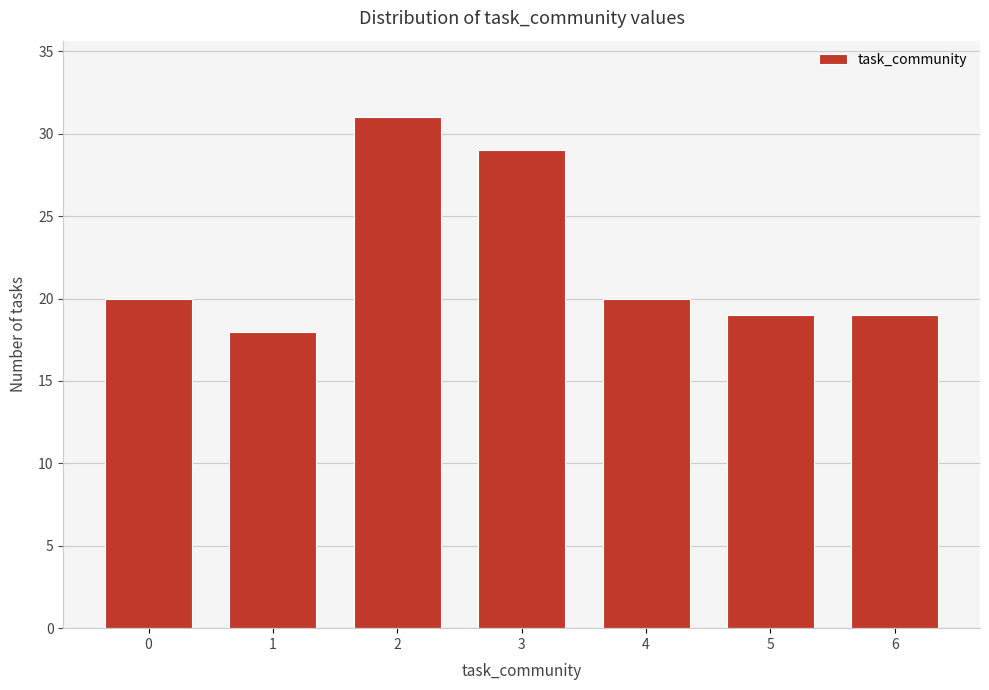

Reading right to left, what are all the values shown in this chart?

6=19	5=19	4=20	3=29	2=31	1=18	0=20